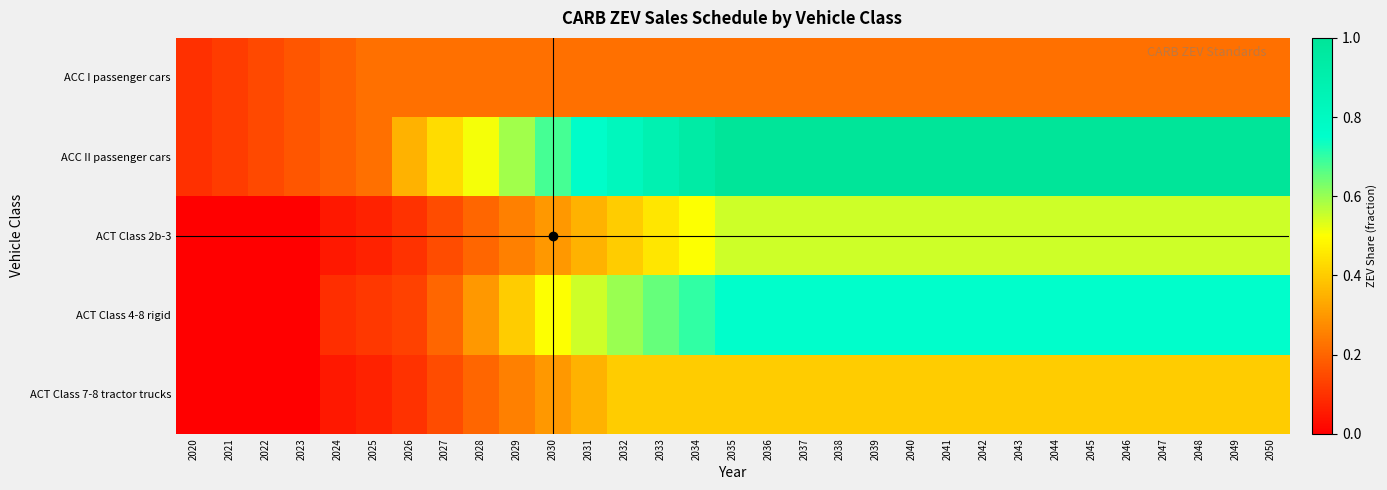

List the series in order of their overall mean, highest first.

ACC II passenger cars, ACT Class 4-8 rigid, ACT Class 2b-3, ACT Class 7-8 tractor trucks, ACC I passenger cars